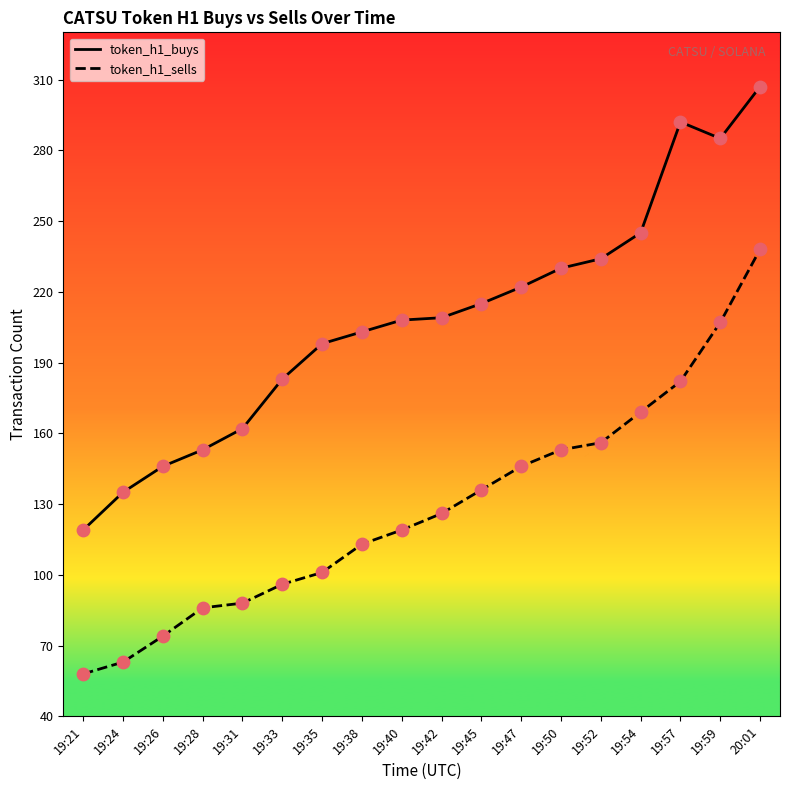

What are all the series names shown in the legend?

token_h1_buys, token_h1_sells